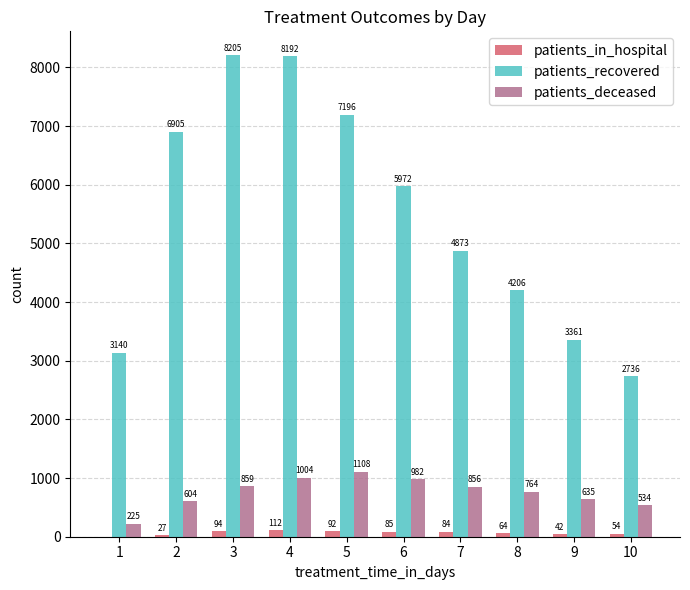

Reading left to right, list all the values displayed in this chart.

patients_in_hospital: 0	27	94	112	92	85	84	64	42	54
patients_recovered: 3140	6905	8205	8192	7196	5972	4873	4206	3361	2736
patients_deceased: 225	604	859	1004	1108	982	856	764	635	534